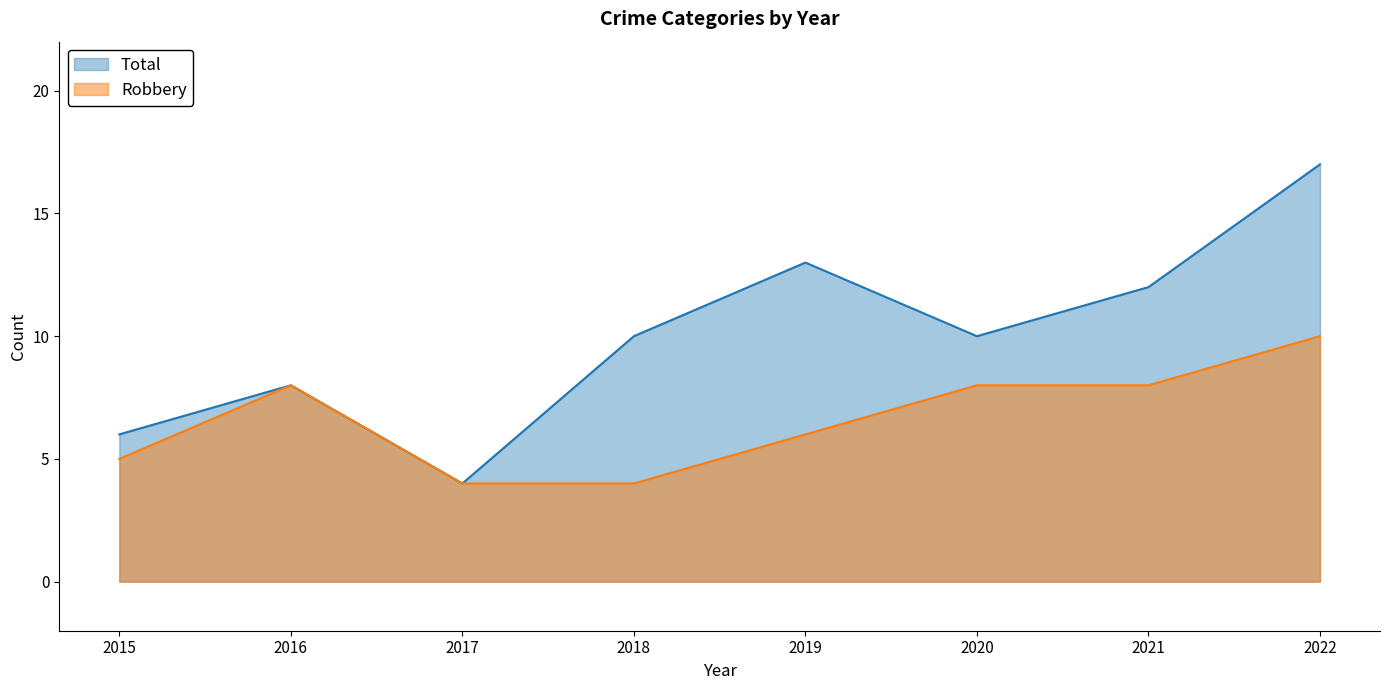

Rank the series at 2016 from highest to lowest value.

Robbery, Total